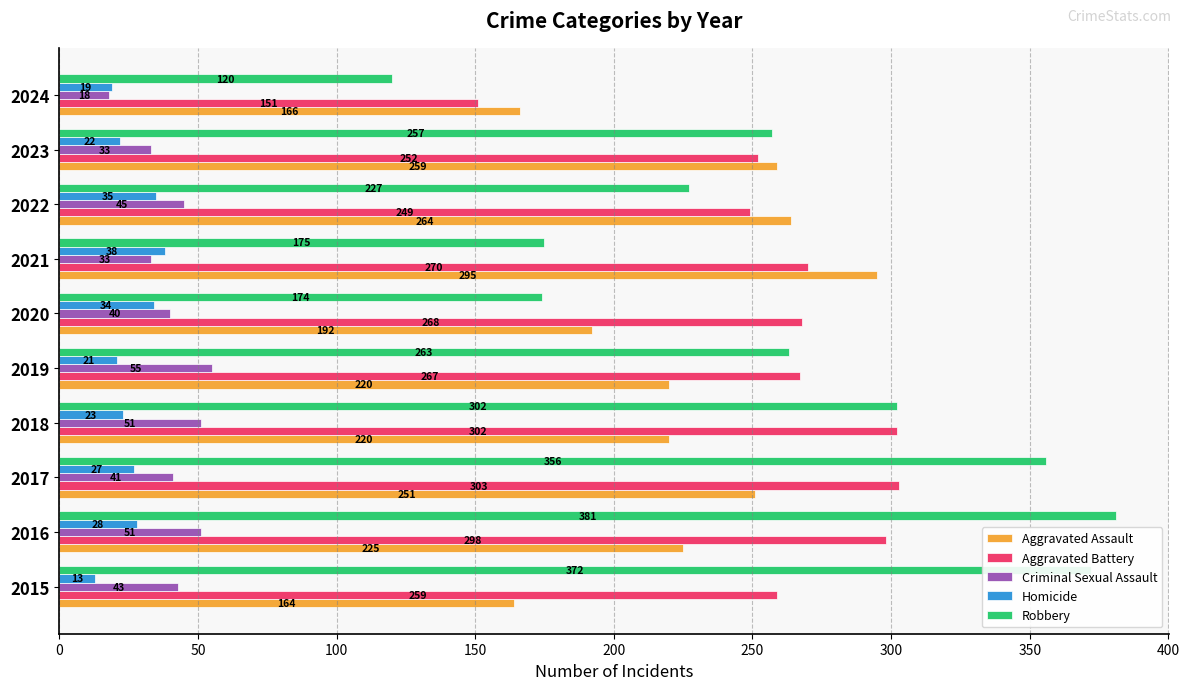

The Robbery series shows 120 at 2024. True or false?

True